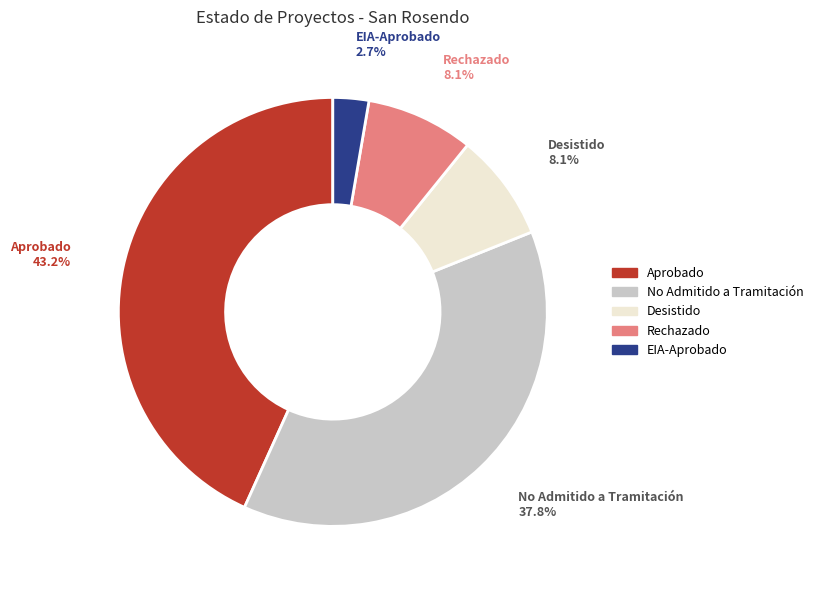

How many slices are in this pie chart?

5